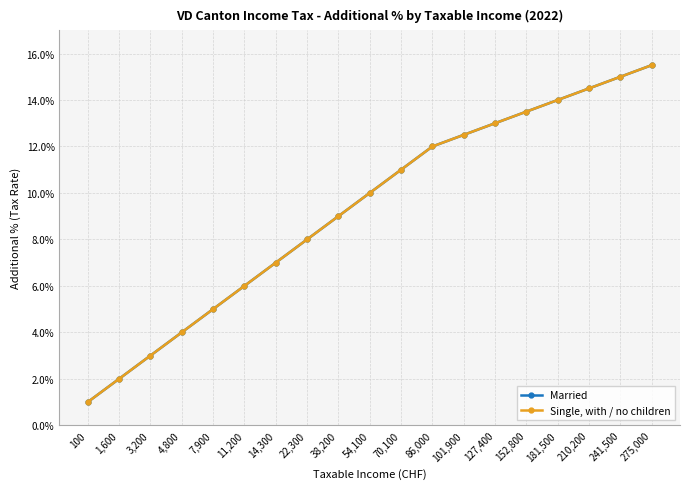

Rank the categories by Married value from lowest to highest.

100, 1,600, 3,200, 4,800, 7,900, 11,200, 14,300, 22,300, 38,200, 54,100, 70,100, 86,000, 101,900, 127,400, 152,800, 181,500, 210,200, 241,500, 275,000